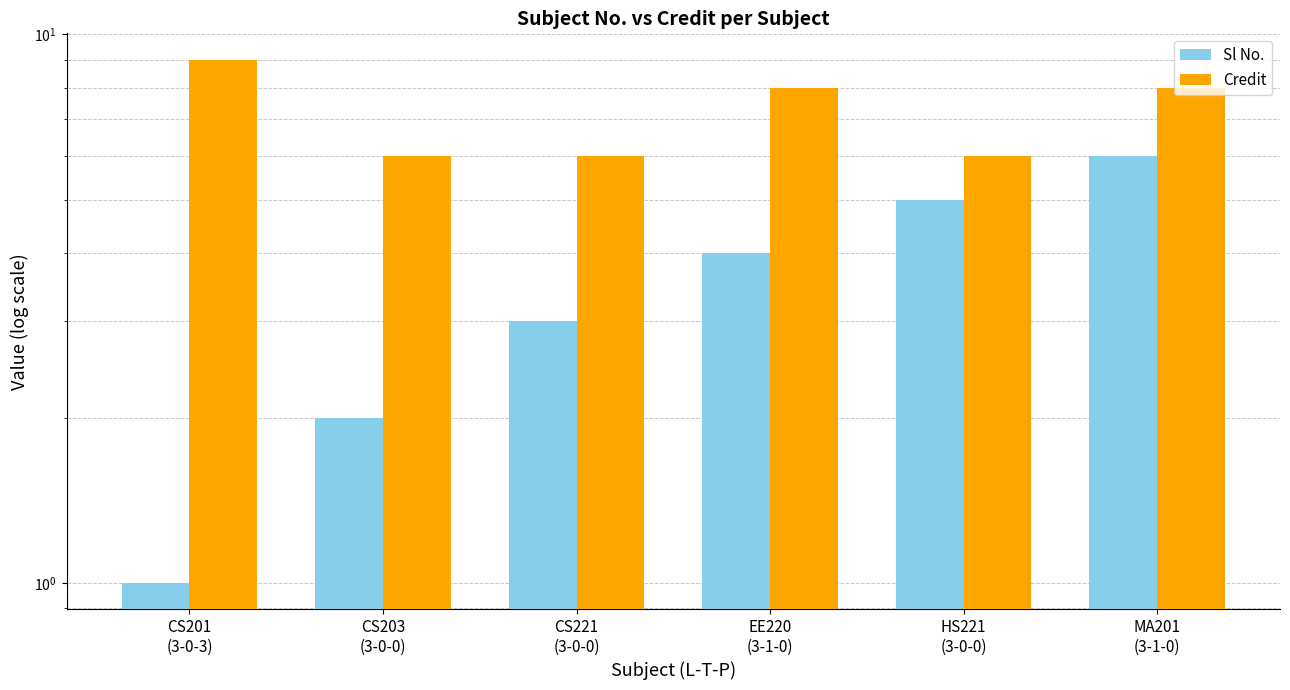

Rank the series at CS221
(3-0-0) from lowest to highest value.

Sl No., Credit